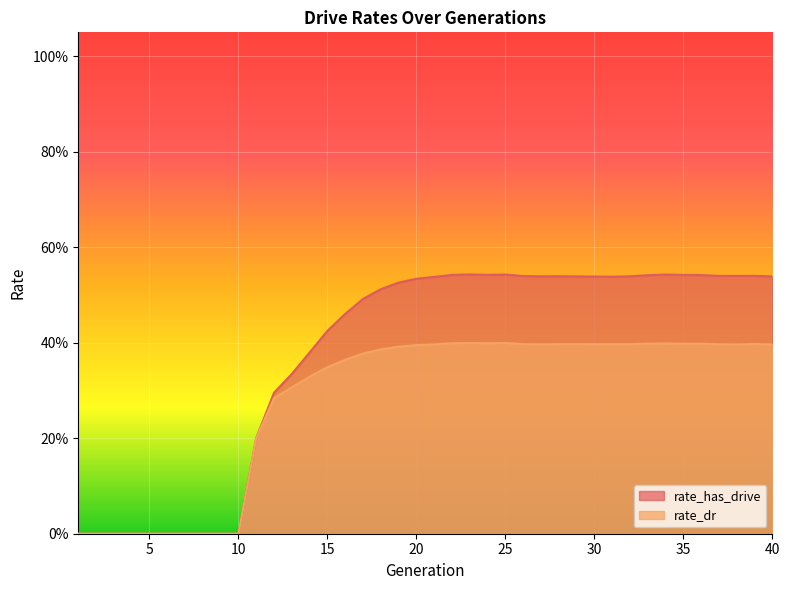

The value of rate_dr at 11 is 0.1. True or false?

False